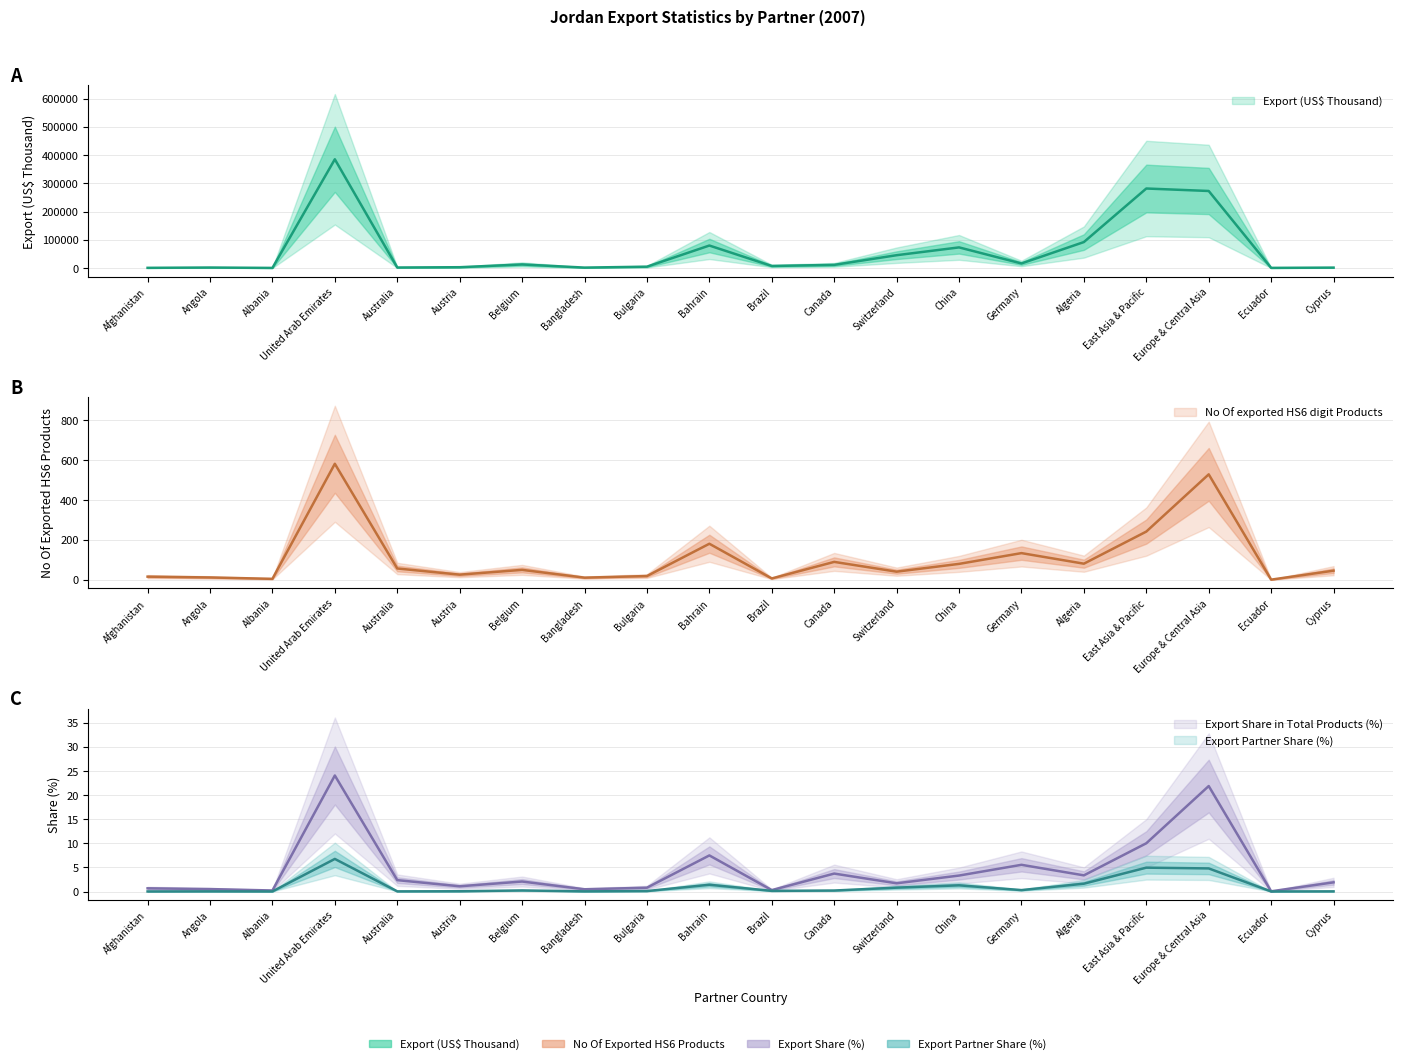

True or false: Export Partner Share (%) has more than 1 interior local peaks.

True